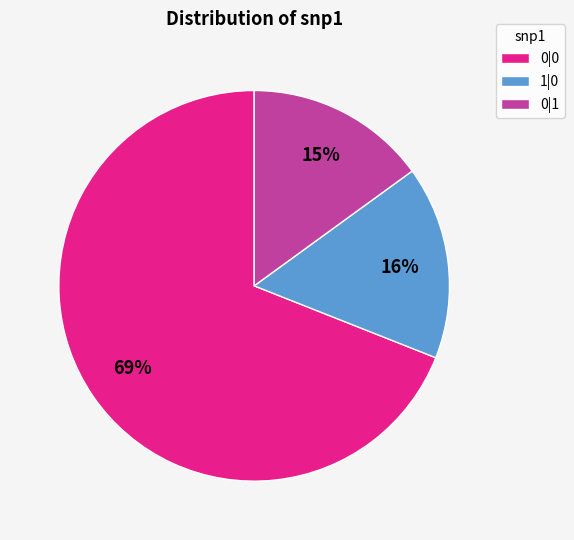

What is the smallest slice in the pie chart?

0|1